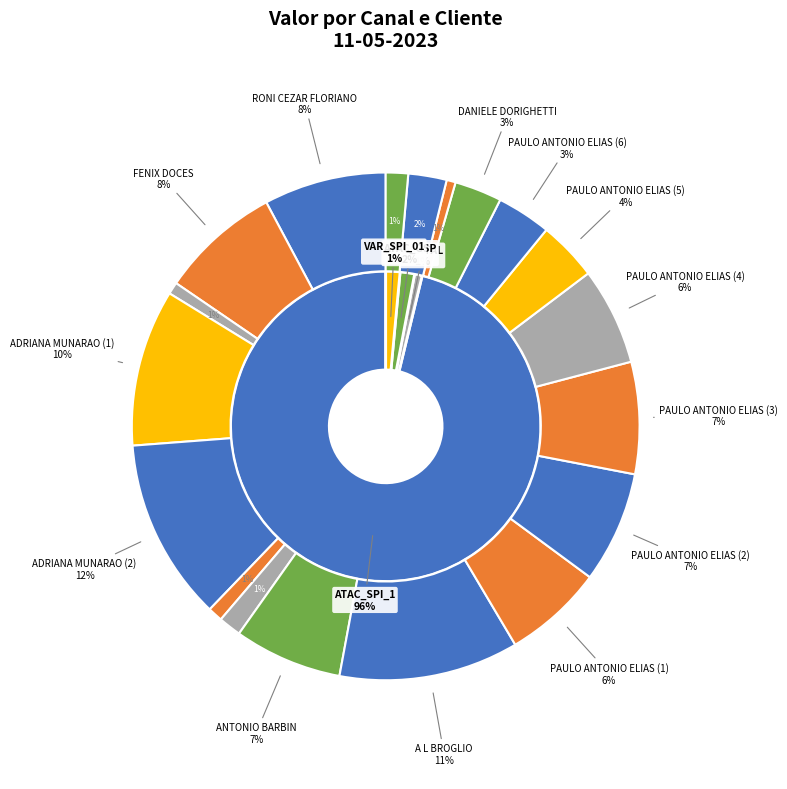

How much of the chart is everything except ADRIANA MUNARAO (2)?

88.4%